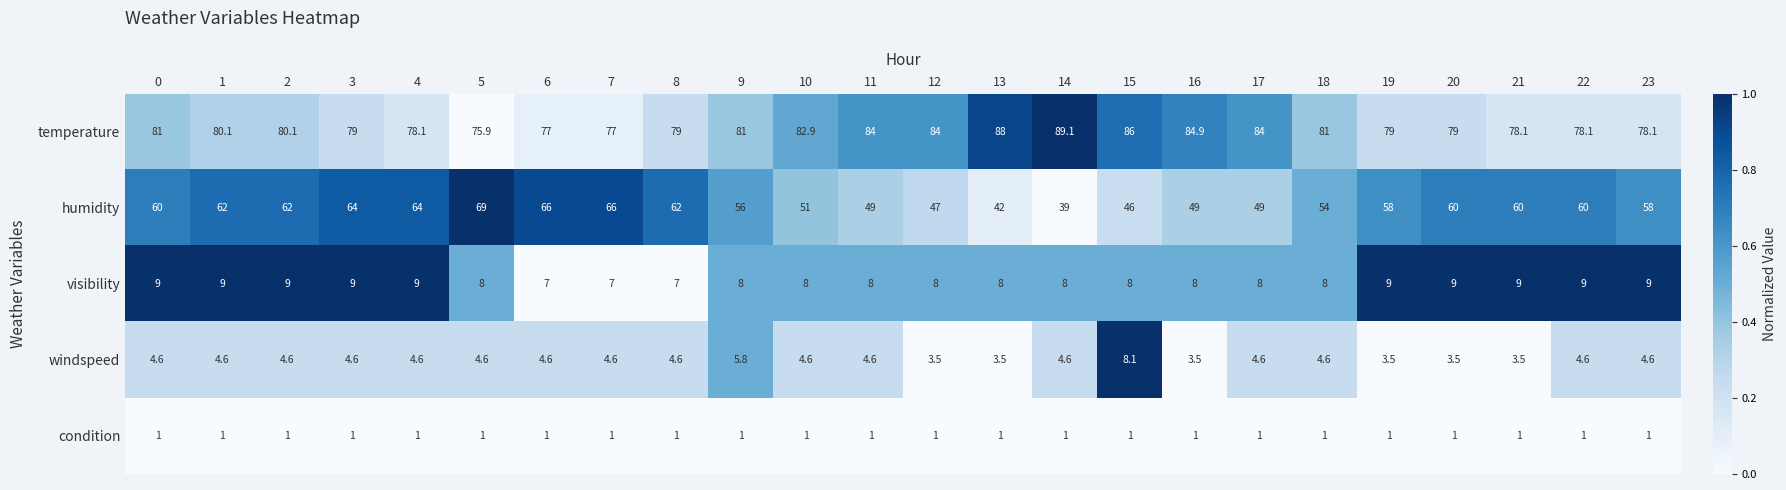

At which category is the sum across all series the highest?

5